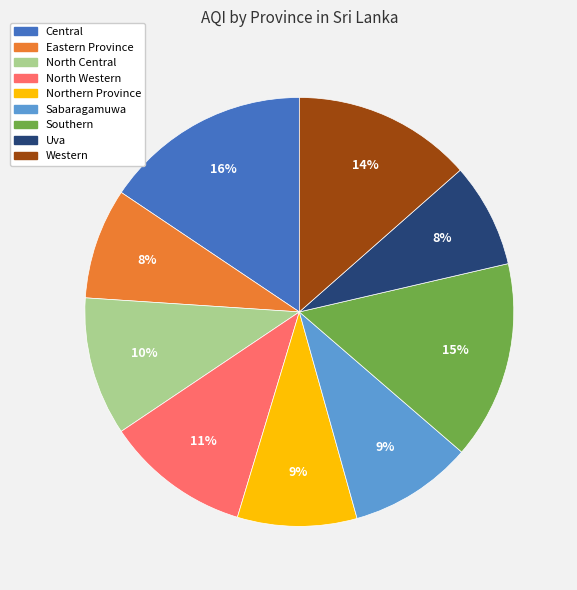

The Northern Province slice represents 9% of the pie. True or false?

True